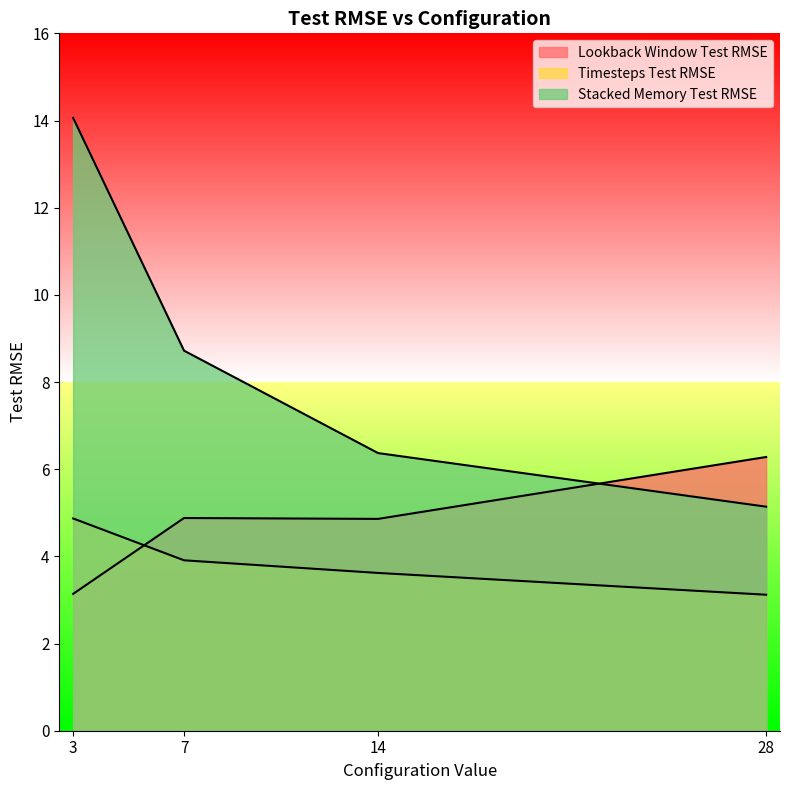

What is the difference between the maximum and minimum values in the Lookback Window Test RMSE series?

3.1